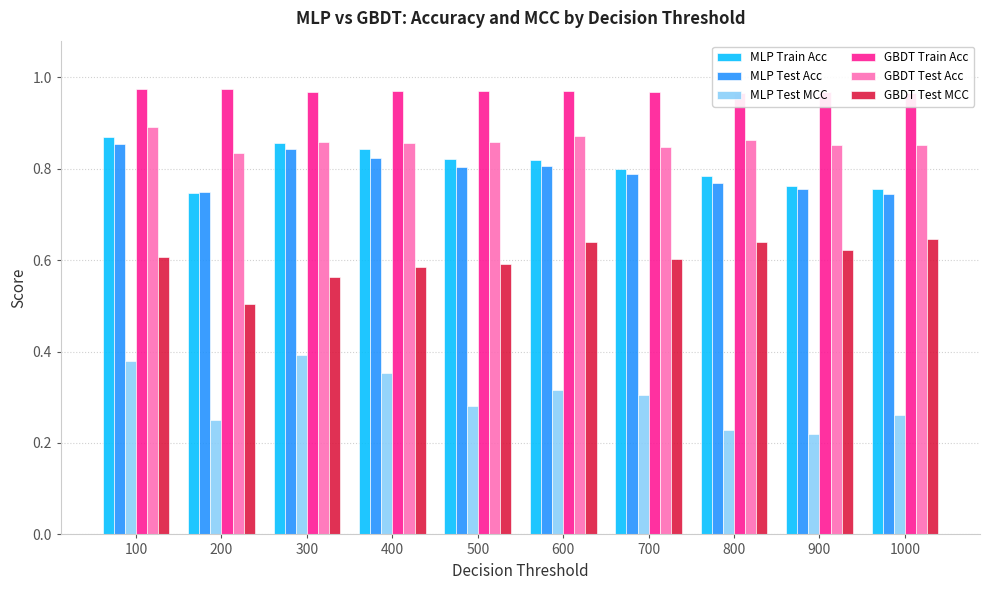

The GBDT Test MCC series shows 0.2 at 800. True or false?

False